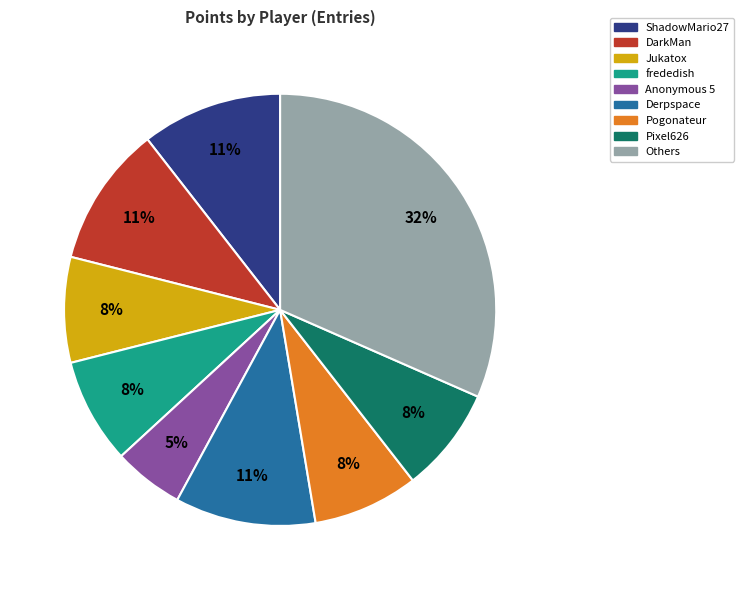

The Pixel626 slice represents 8% of the pie. True or false?

True